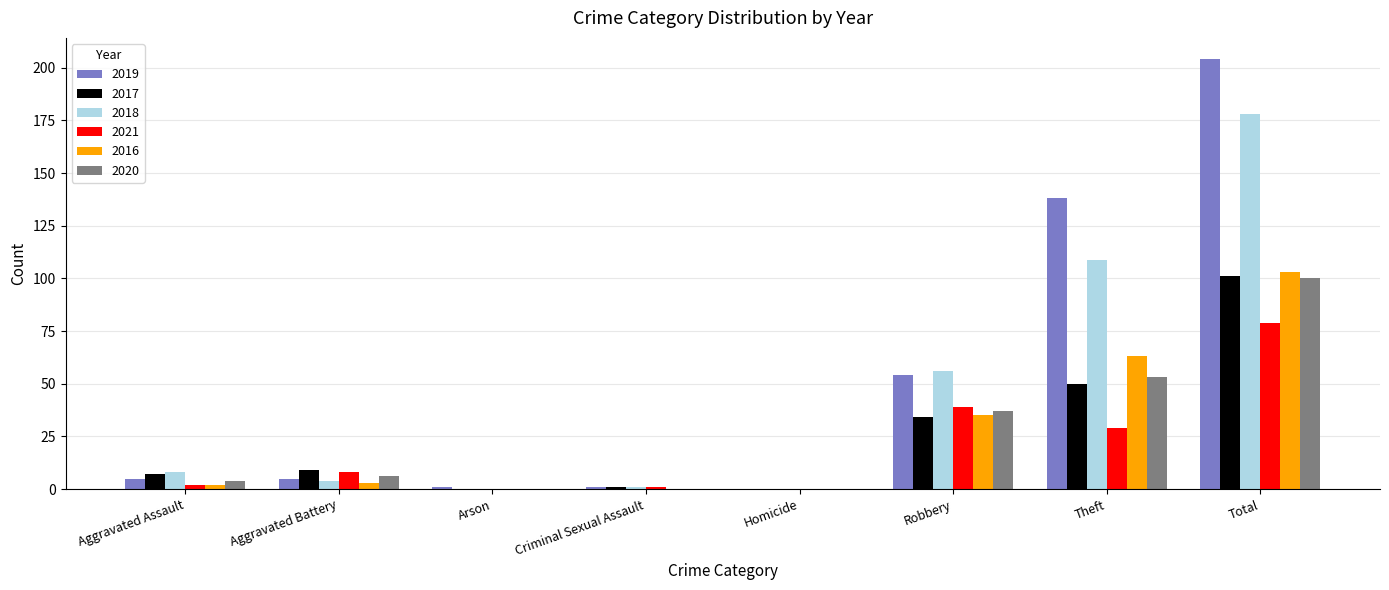

What is the highest value of the 2016 series?

103